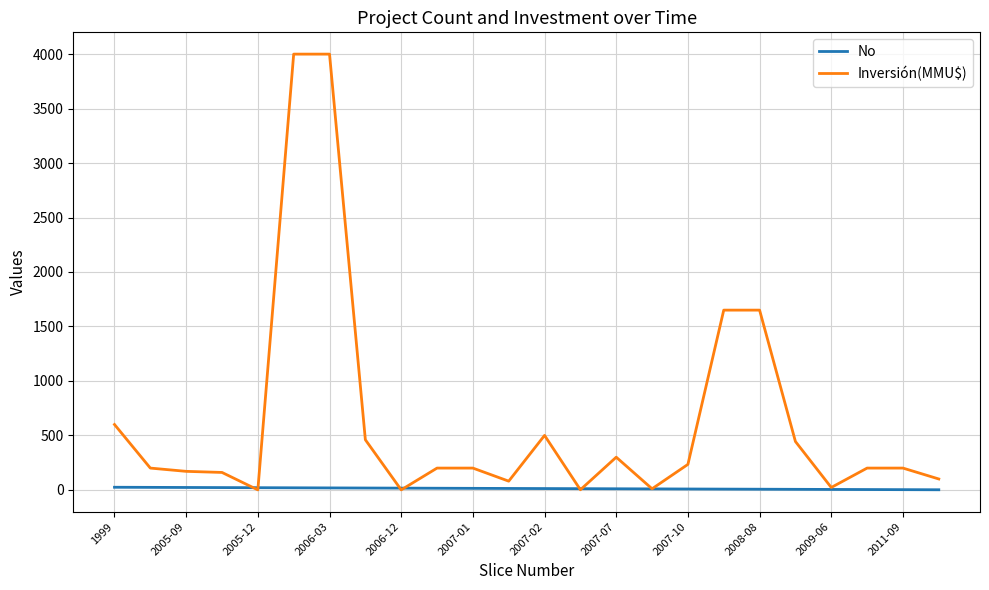

Which series has the largest range (max minus min)?

Inversión(MMU$)